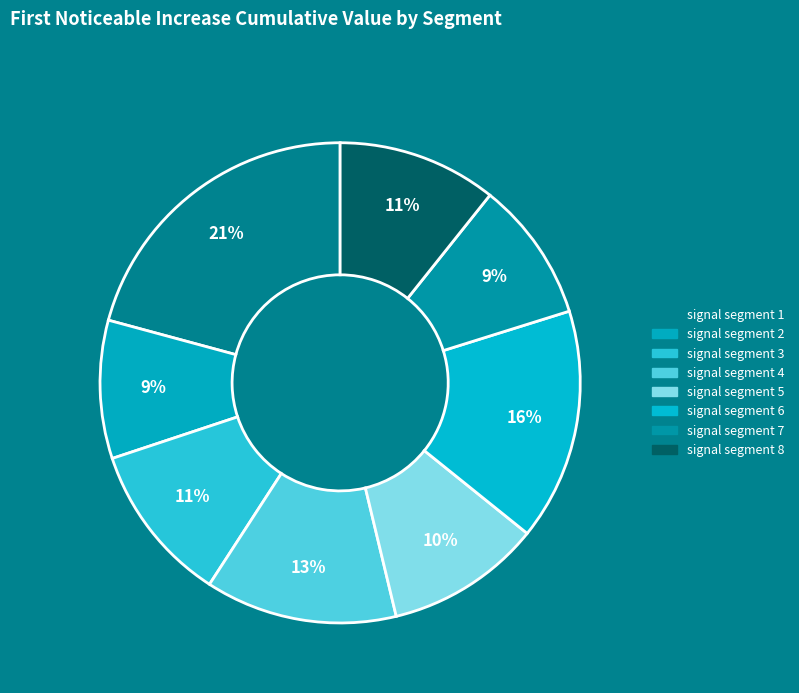

Which category has the smallest portion of the pie?

signal segment 2